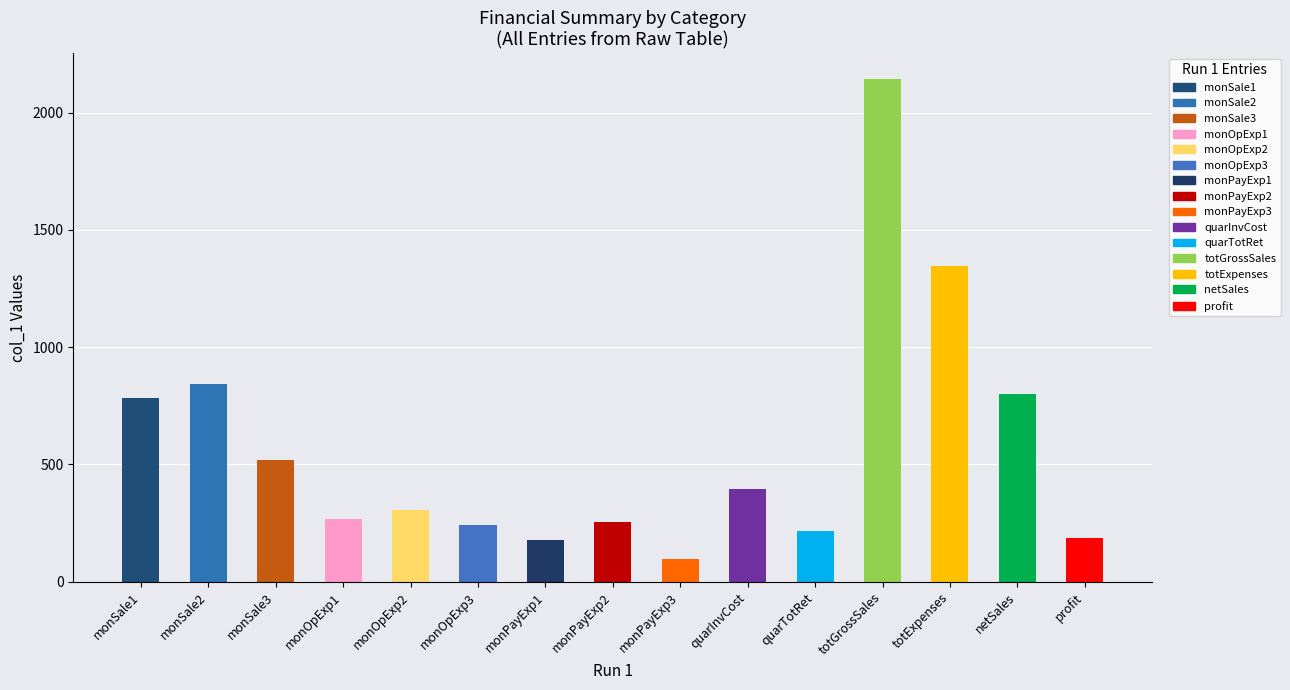

Where does the data first go above 304?

monSale1